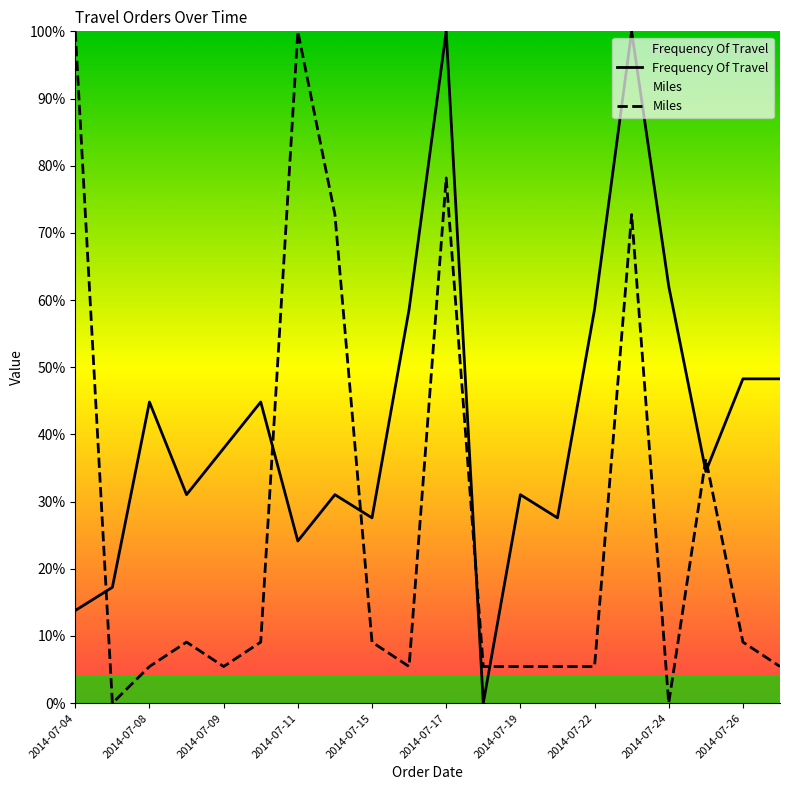

True or false: Frequency Of Travel has more than 2 interior local peaks.

True